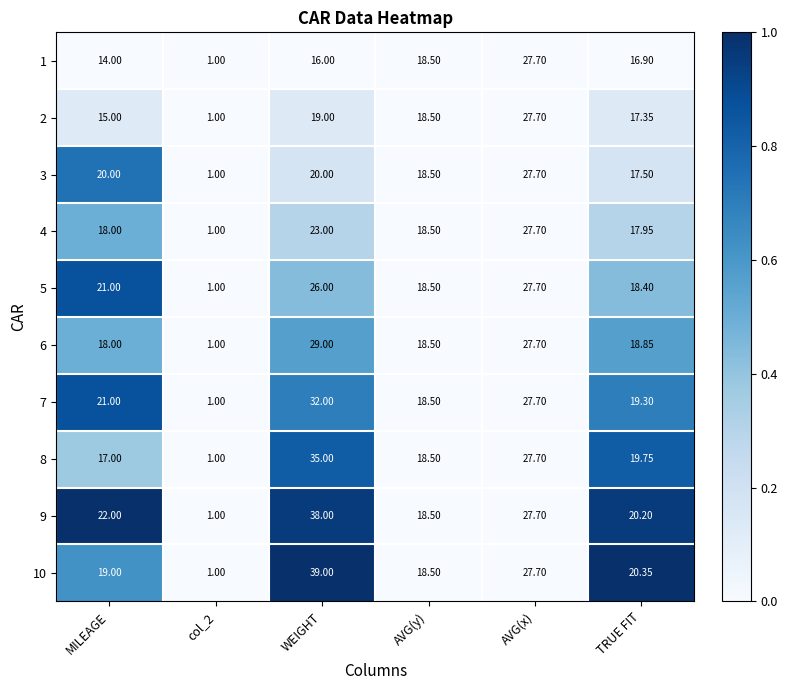

Which category has the highest value in the 5 series?

AVG(x)